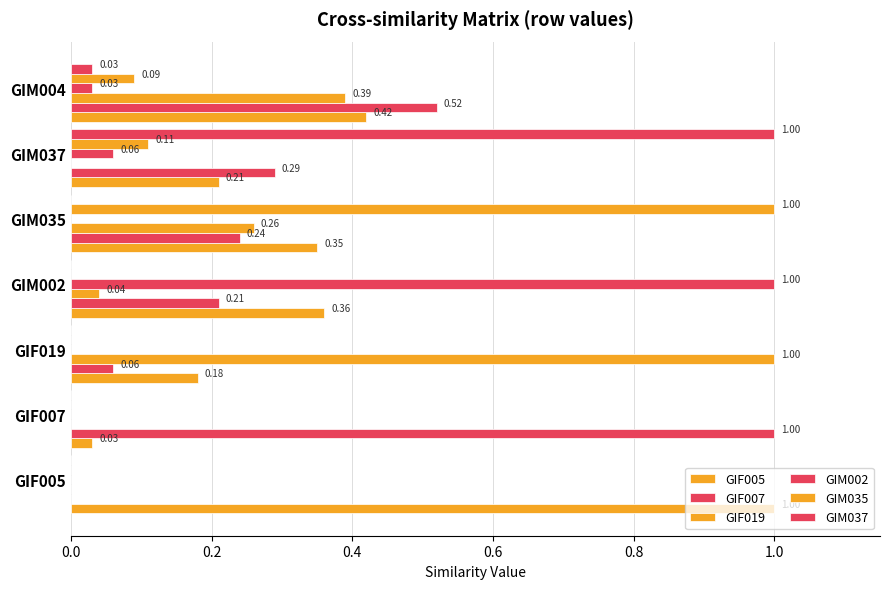

What is the value of the GIM002 bar at the 4th from the left?

1.0